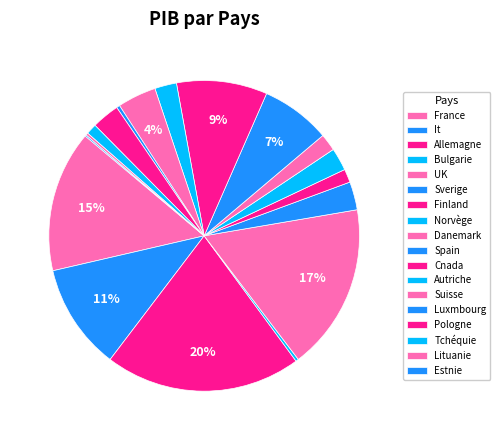

What is the change in value from France to Norvège?

-2032